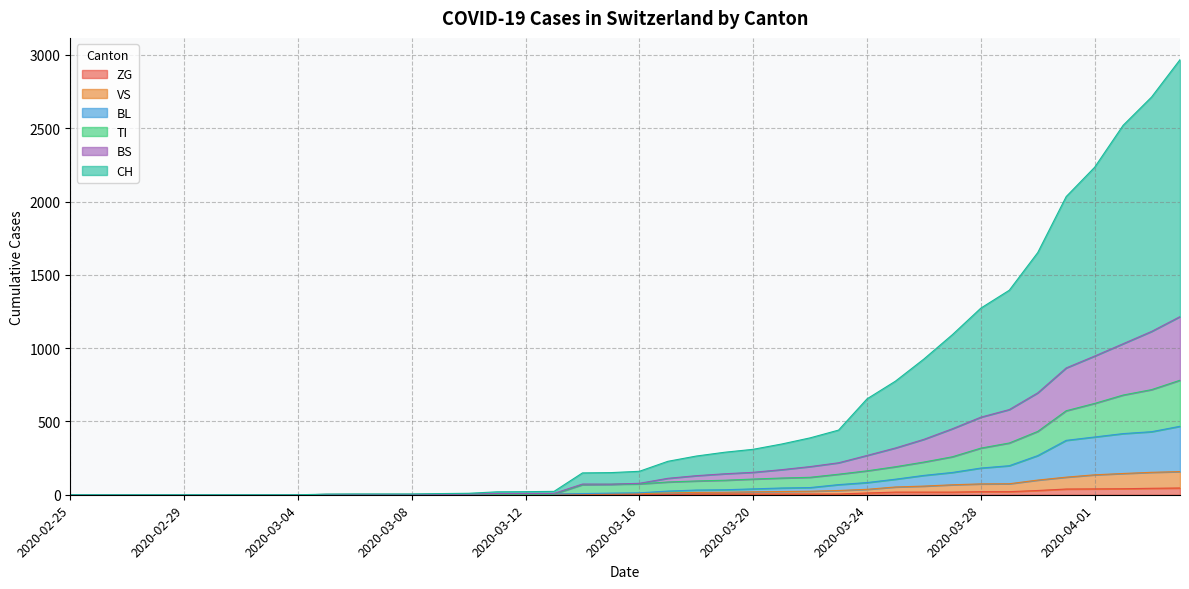

True or false: BL has more than 2 points higher than both neighbors.

False